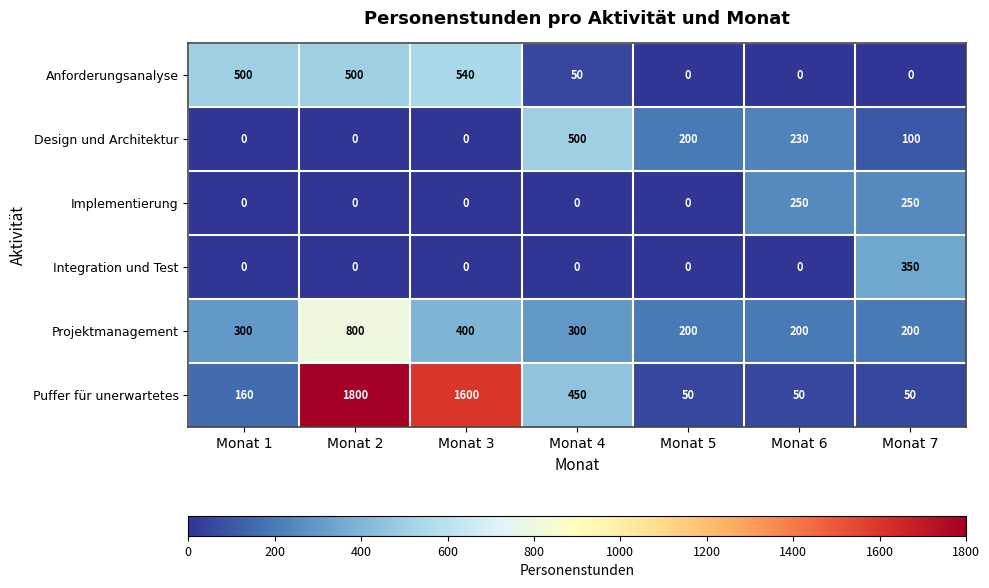

What is the total value across all series at Monat 3?

2540